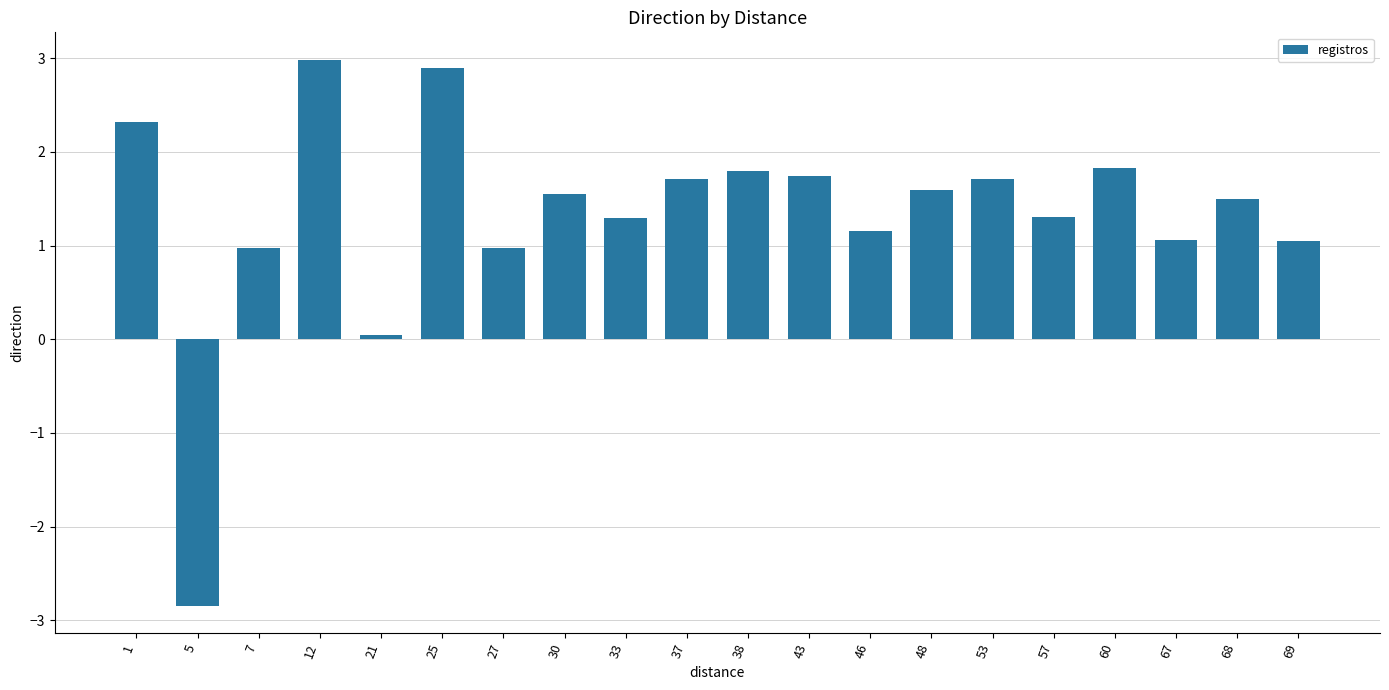

What is the minimum value shown in the chart?

-2.8